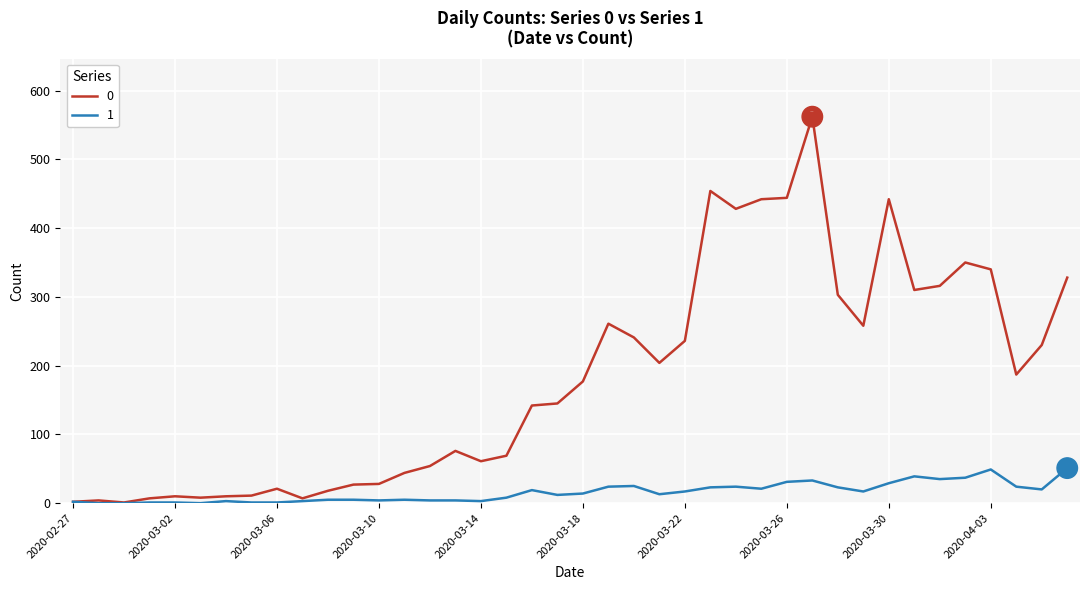

List the series in order of their overall mean, highest first.

0, 1